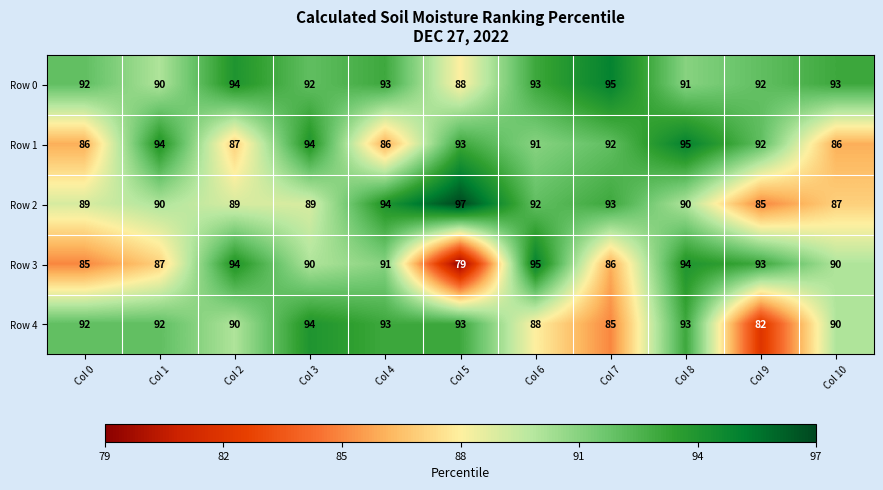

Between Col 3 and Col 5, which series saw the biggest shift?

Row 3